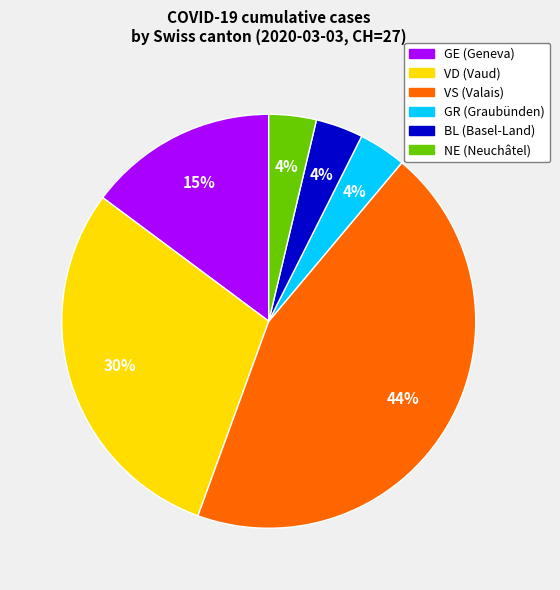

To the nearest percent, what is the average slice percentage?

17%